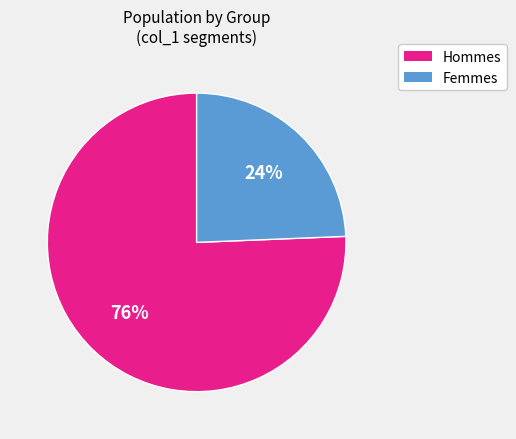

Which slice is the smallest?

Femmes